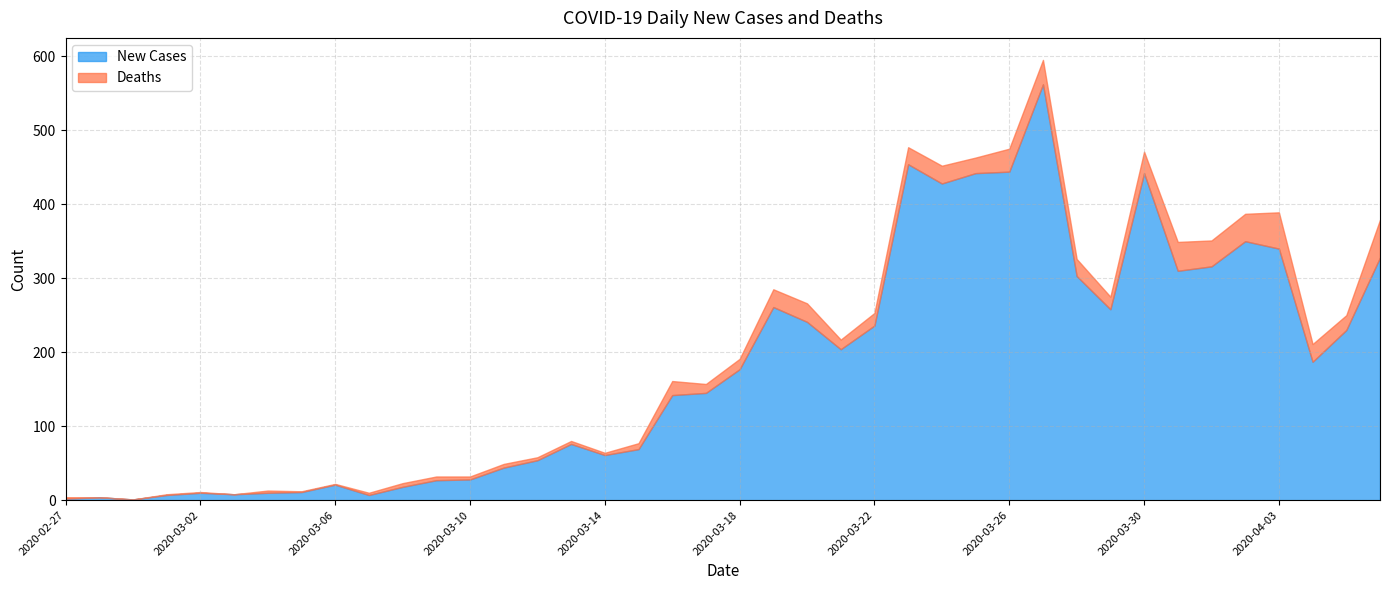

List the series in order of their peak value, highest first.

New Cases, Deaths